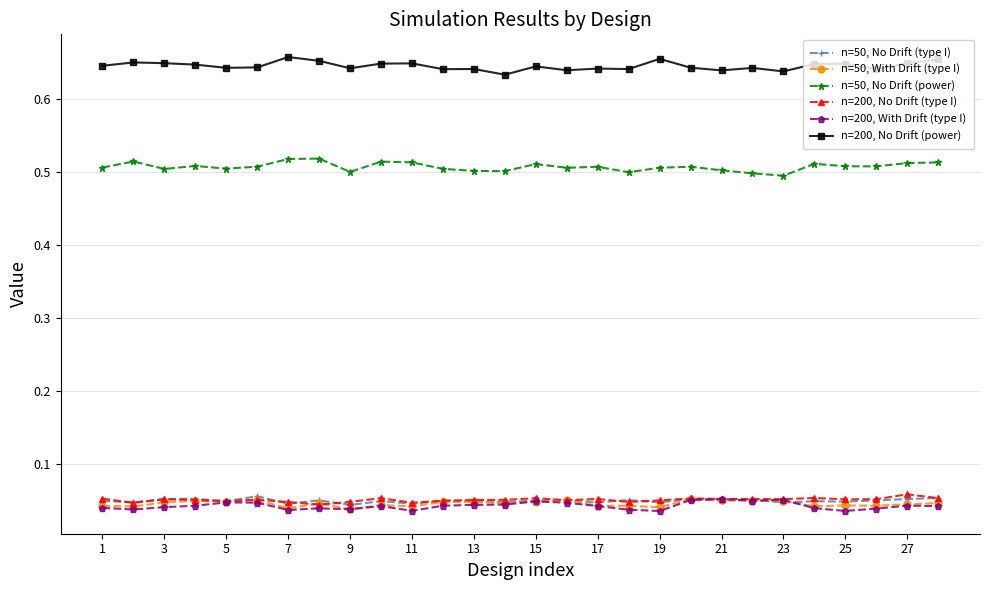

Rank the series by their maximum value, from lowest to highest.

n=50, With Drift (type I), n=200, With Drift (type I), n=50, No Drift (type I), n=200, No Drift (type I), n=50, No Drift (power), n=200, No Drift (power)